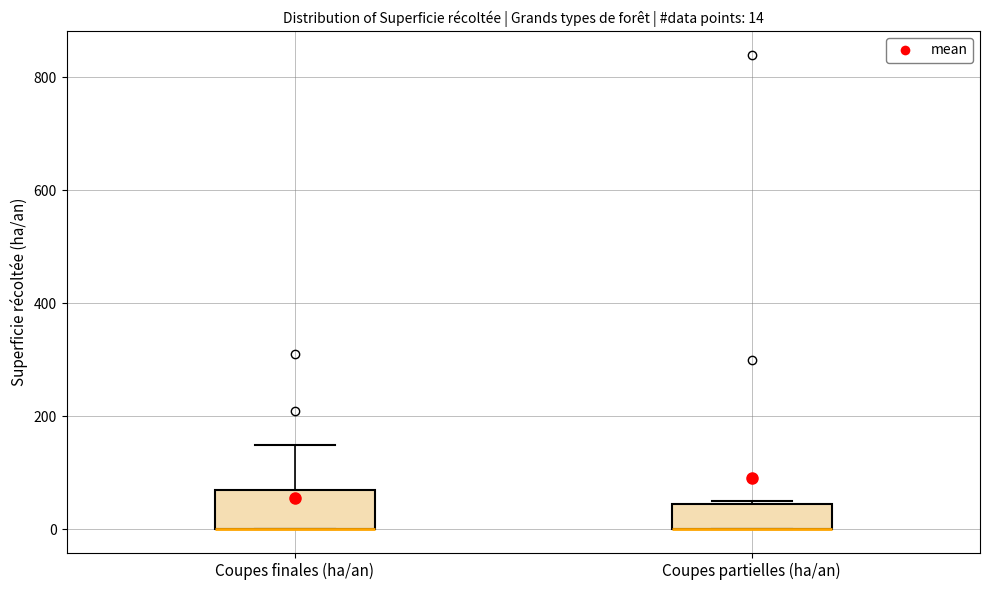

Comparing the boxes themselves (not the whiskers), which one is the tallest?

Coupes finales (ha/an)